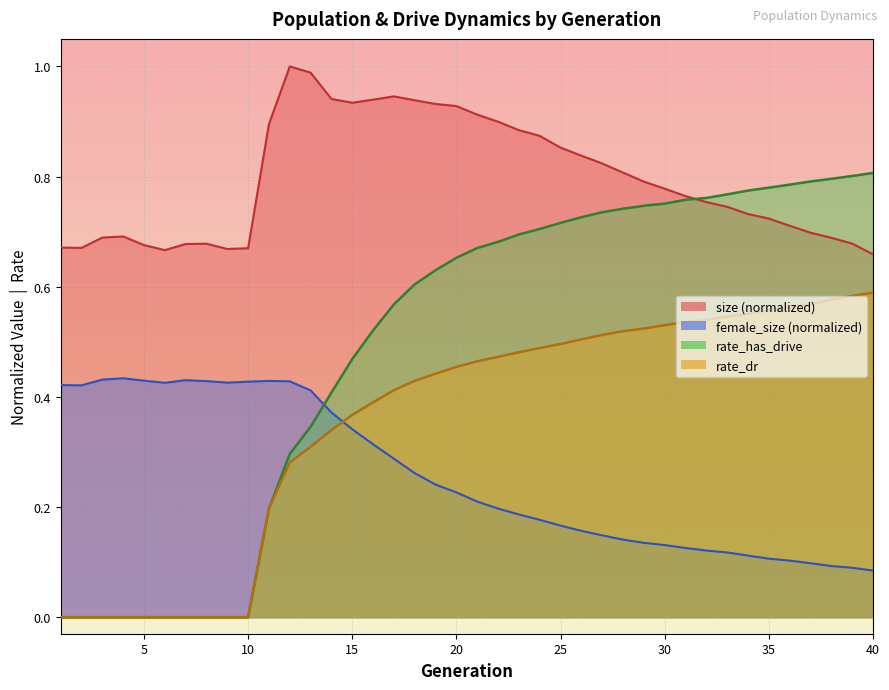

At how many categories does at least one series exceed 0?

40